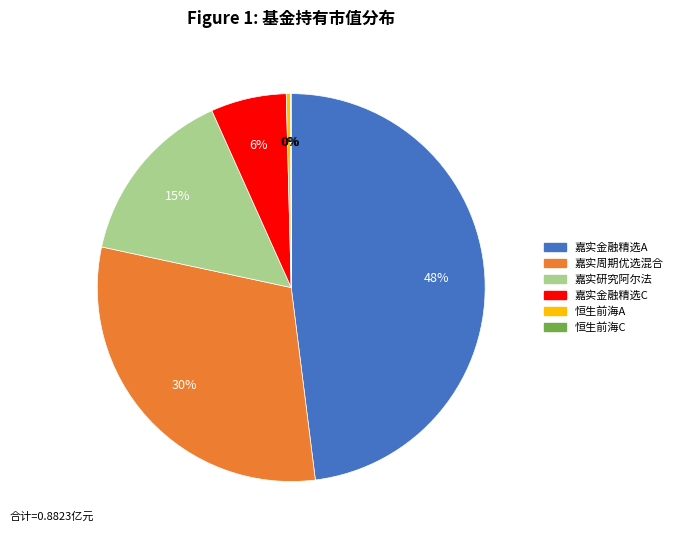

Does any single category account for the majority?

No